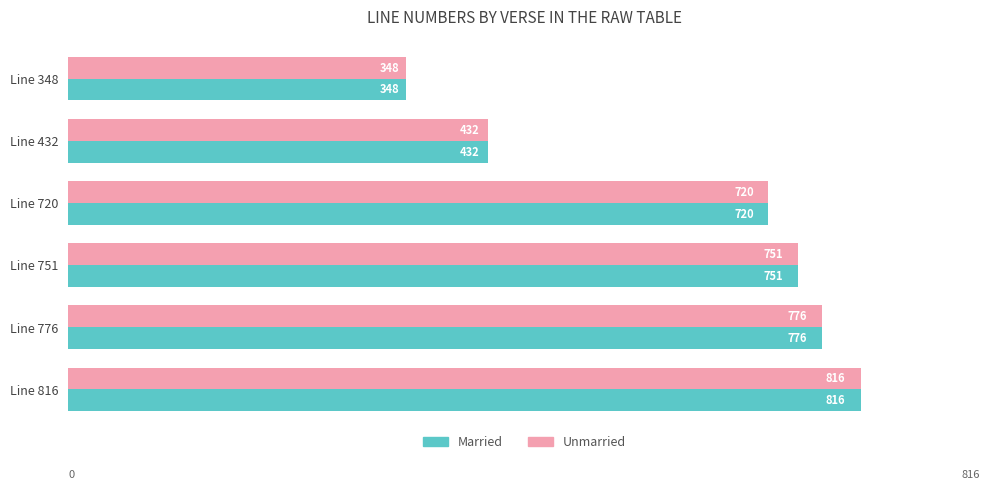

The Married series shows 776 at Line 776. True or false?

True